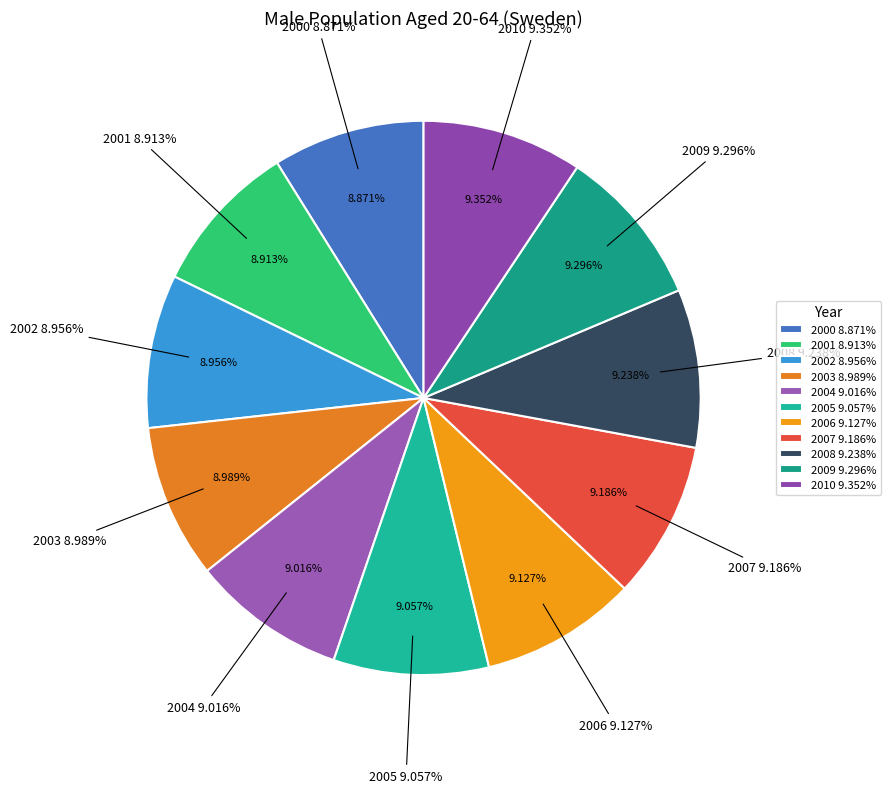

What portion of the pie excludes 2006?

90.9%